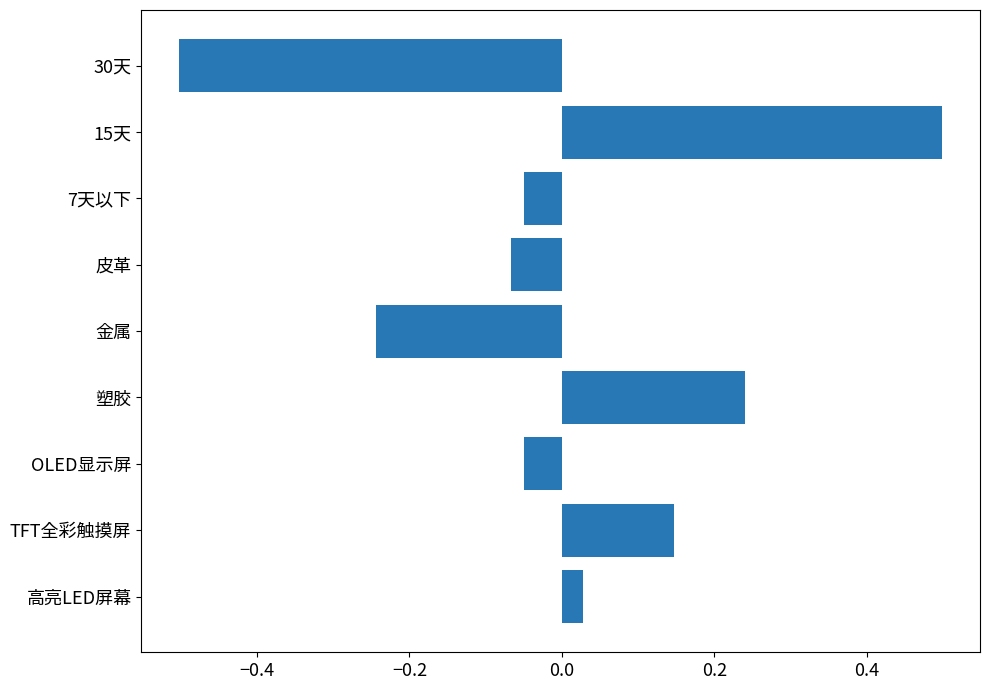

Which has a higher value, TFT全彩触摸屏 or 塑胶?

塑胶